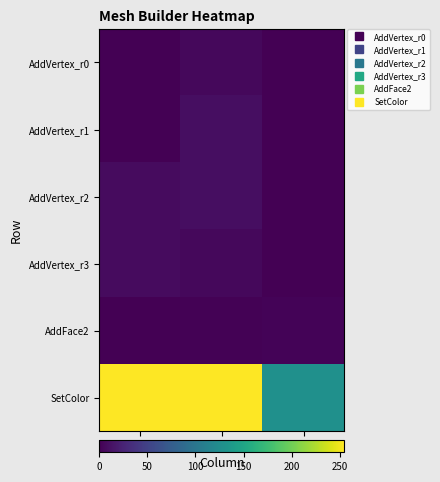

Count the number of data series in this chart.

6